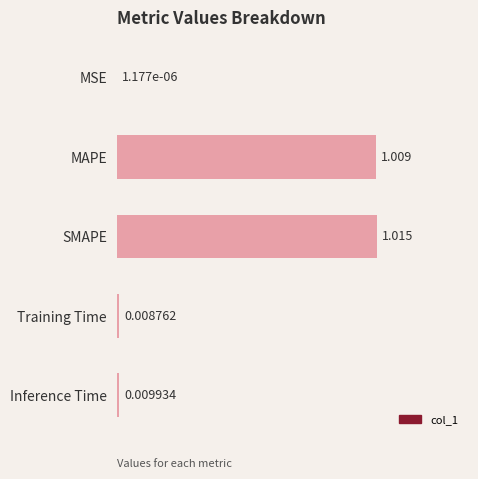

Between Inference Time and MSE, which is larger?

Inference Time